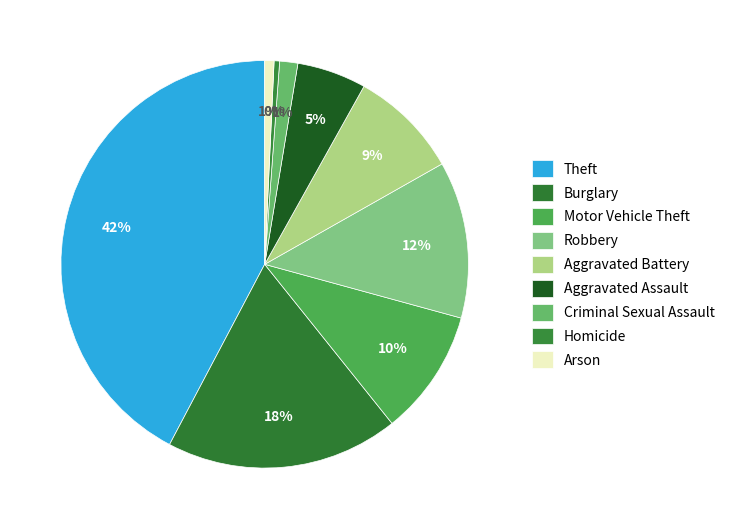

The Aggravated Assault slice represents 5% of the pie. True or false?

True